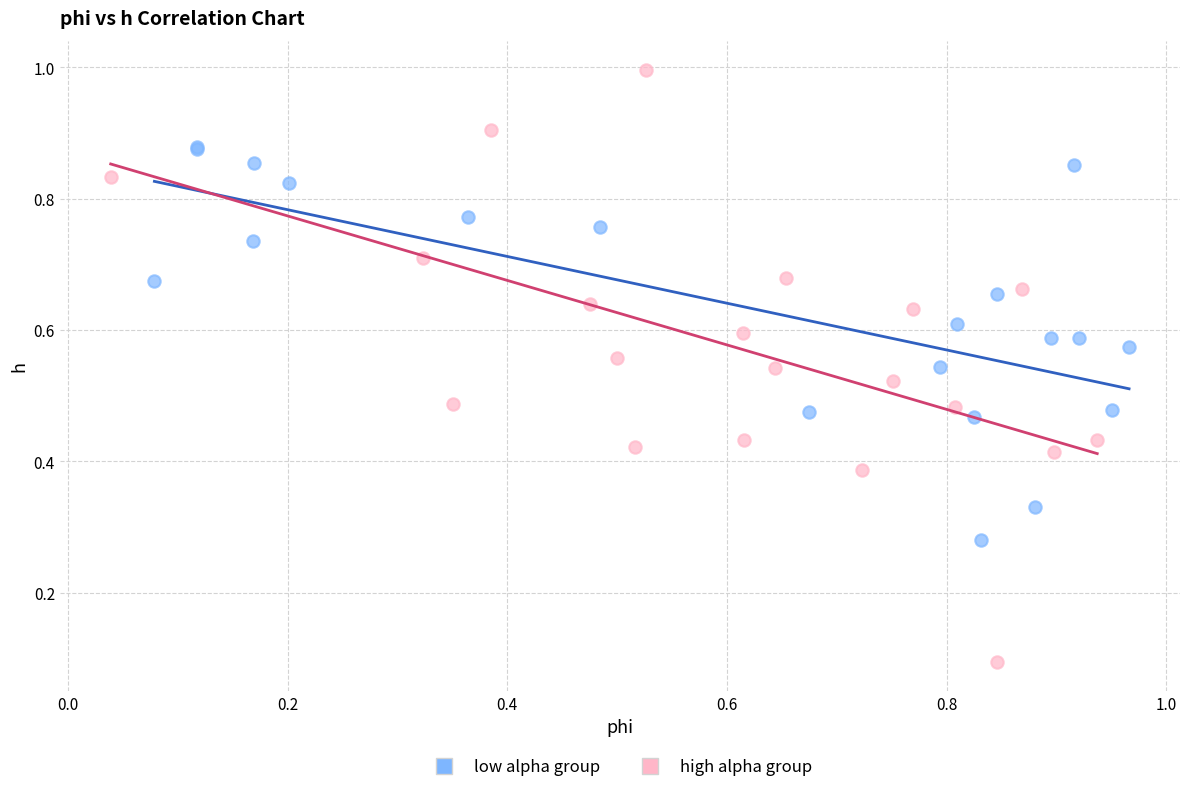

Which series has the widest spread of Y values?

high alpha group